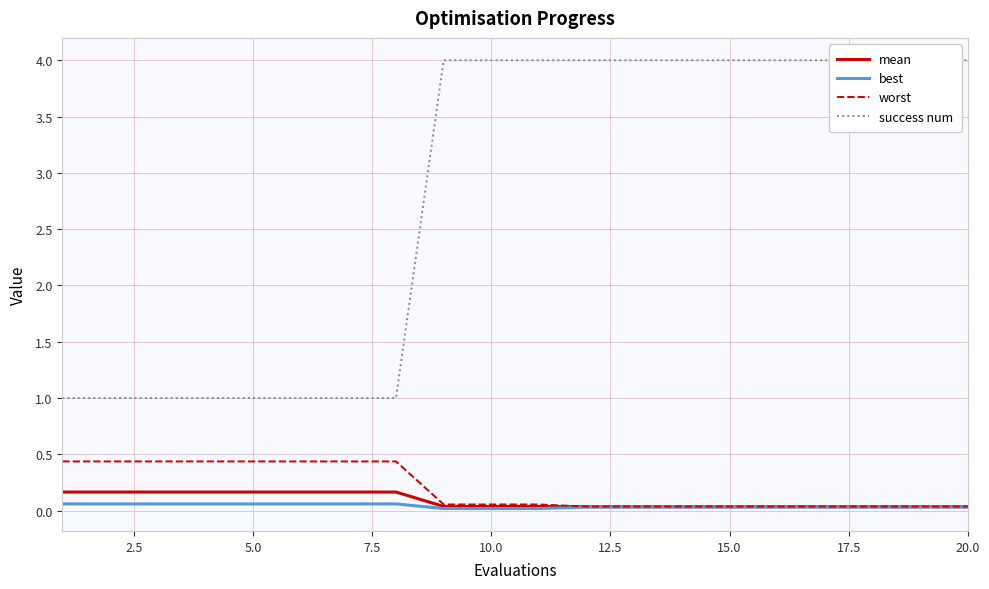

What is the difference between the maximum and minimum values in the success num series?

3.0